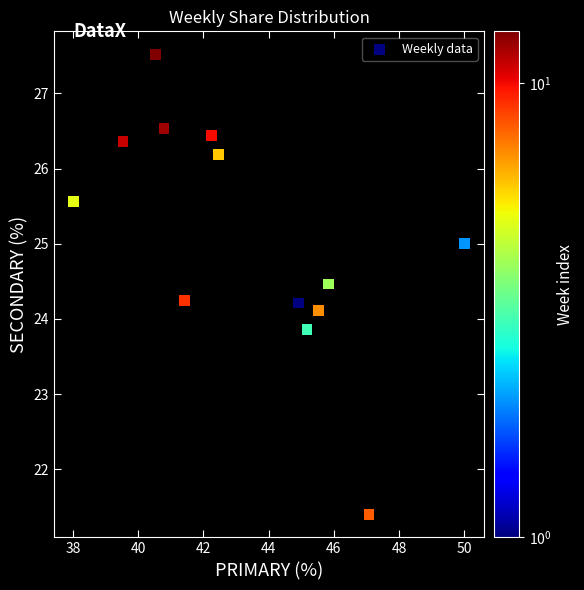

What is the range of X values (max minus min)?

12.0